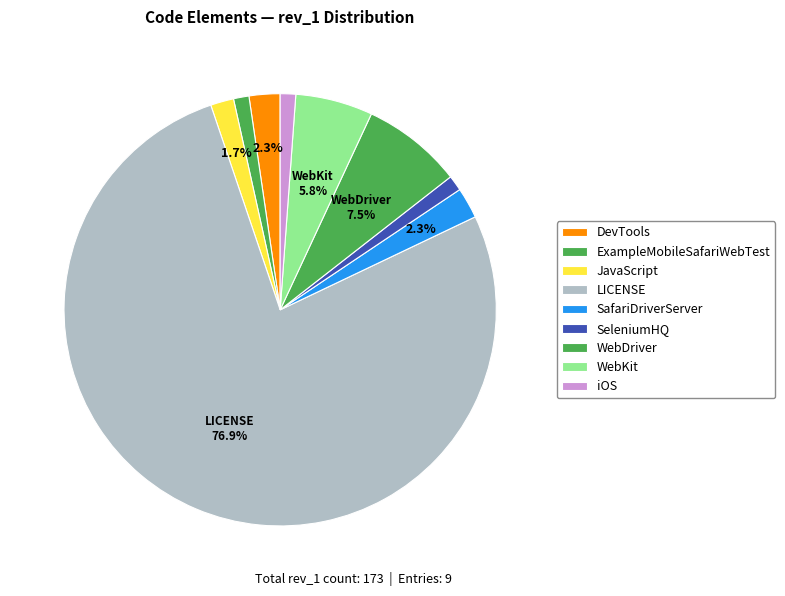

How many slices are in this pie chart?

9